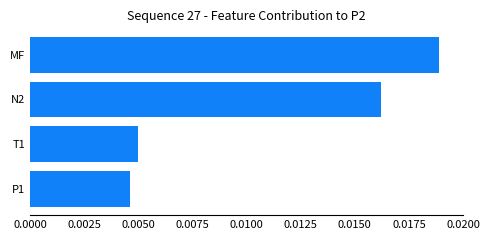

List the labels in order of value, smallest first.

P1, T1, N2, MF